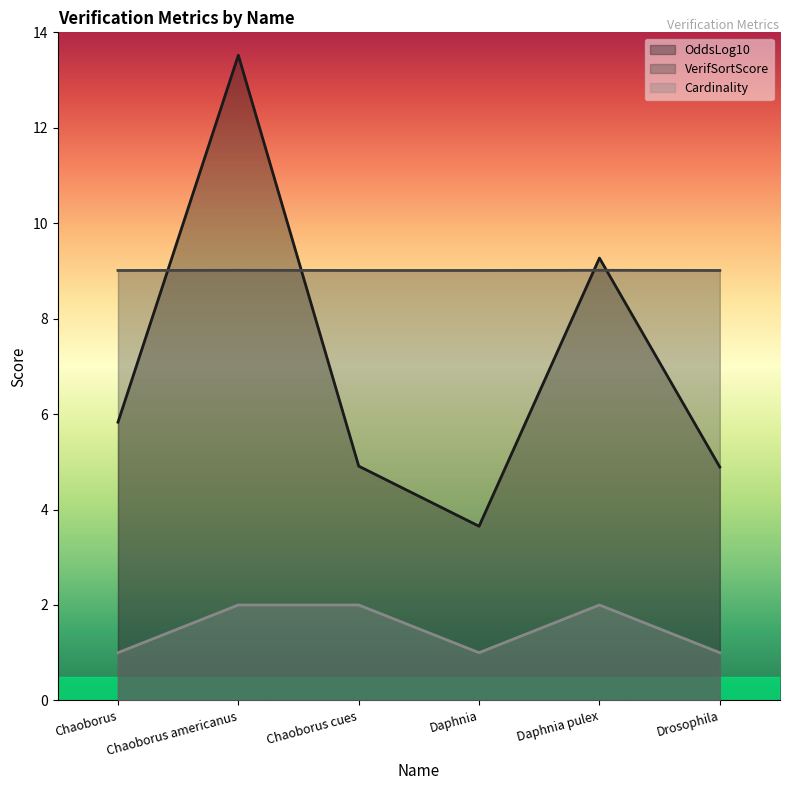

In Cardinality, how many points are higher than both neighbors (excluding endpoints)?

1